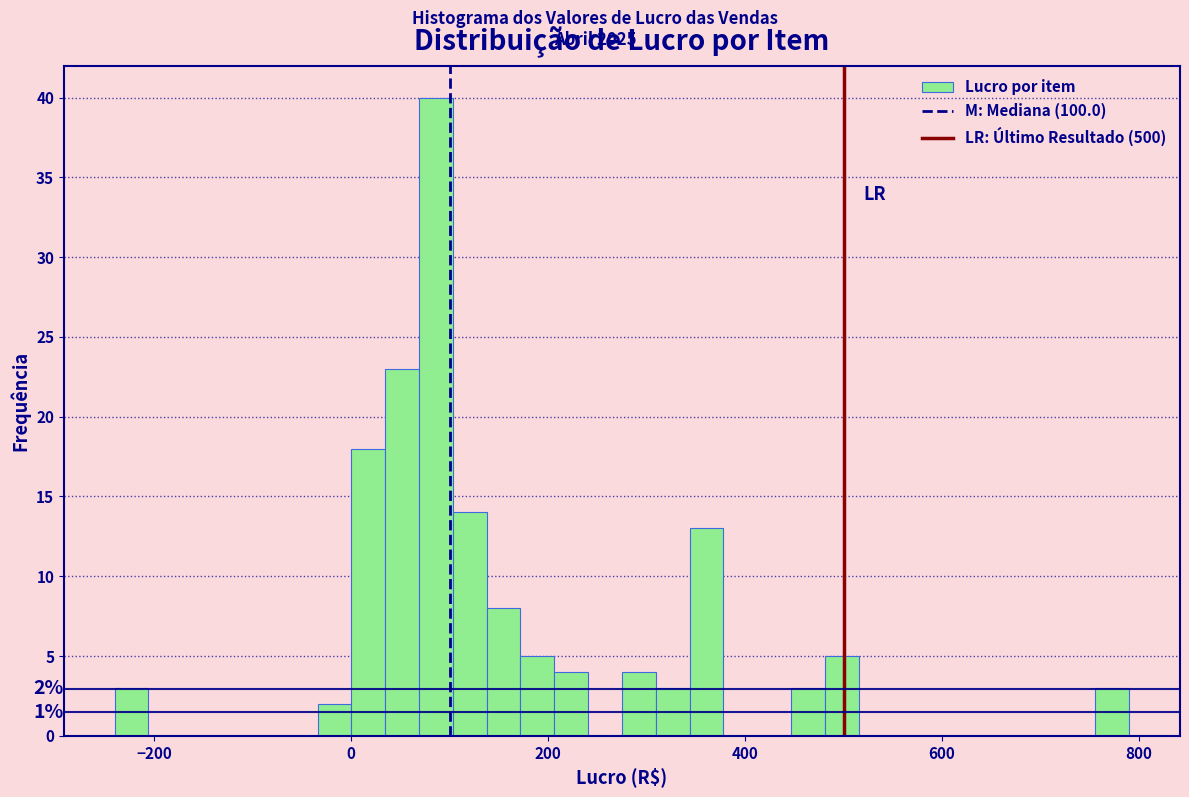

Around what value on the x-axis is the tallest bar? Give the approximate position of its centre, as read against the axis.

80